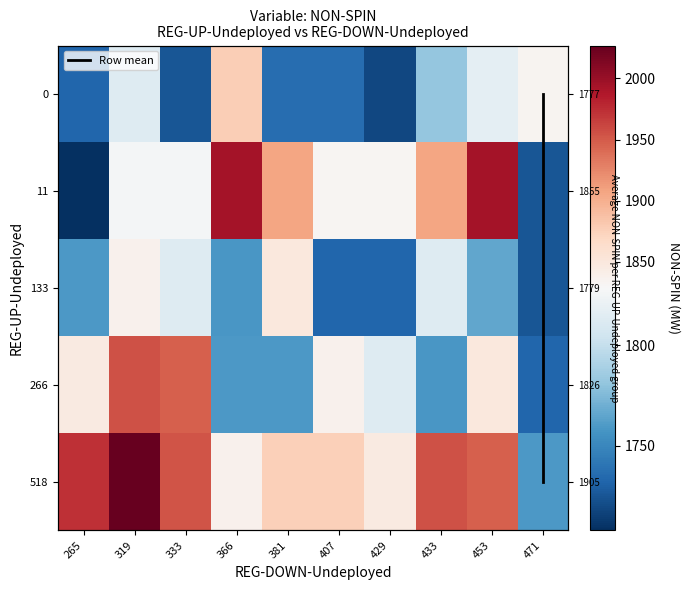

At which category is the sum across all series the highest?

319